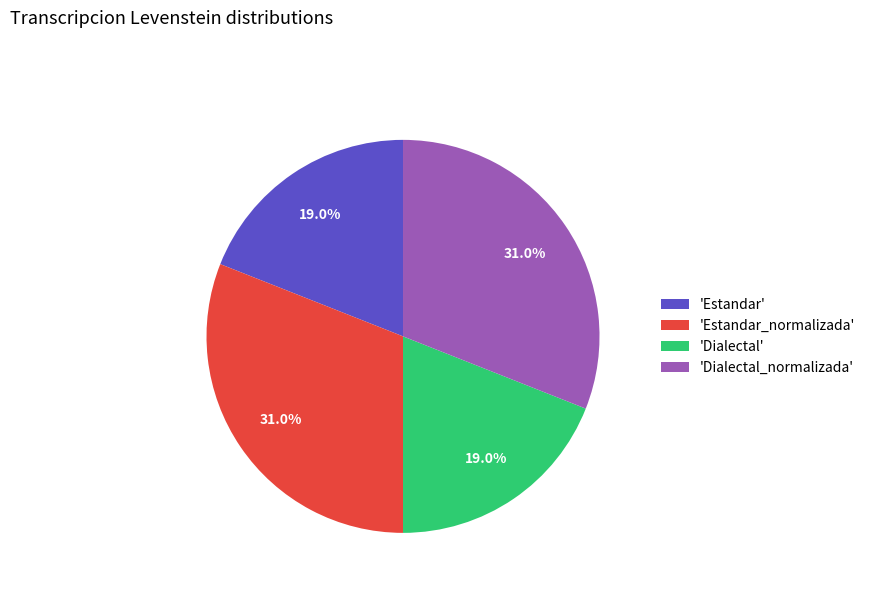

Is there a majority slice in this chart?

No